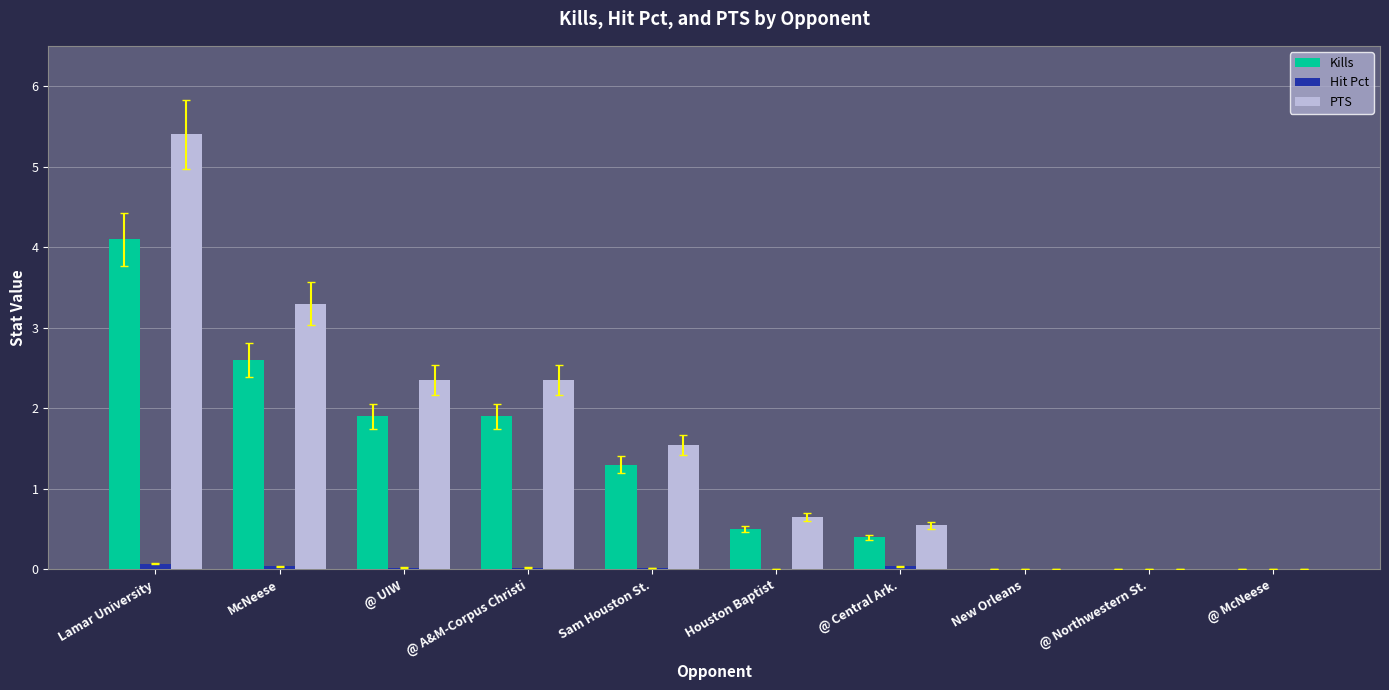

The value of PTS at New Orleans is 0.0. True or false?

True